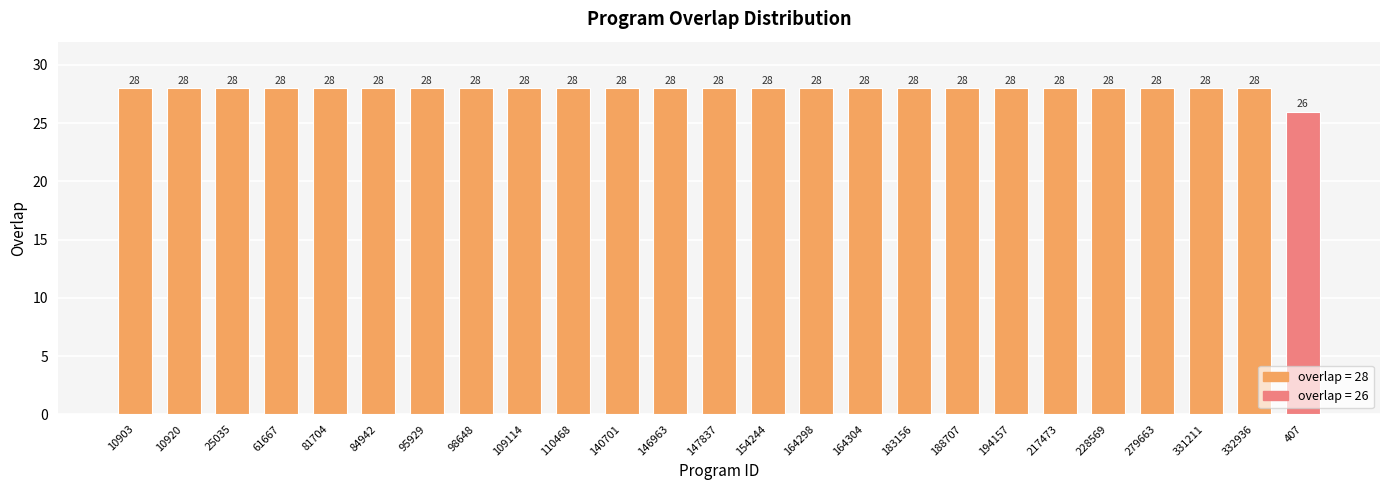

What is the greatest value displayed?

28